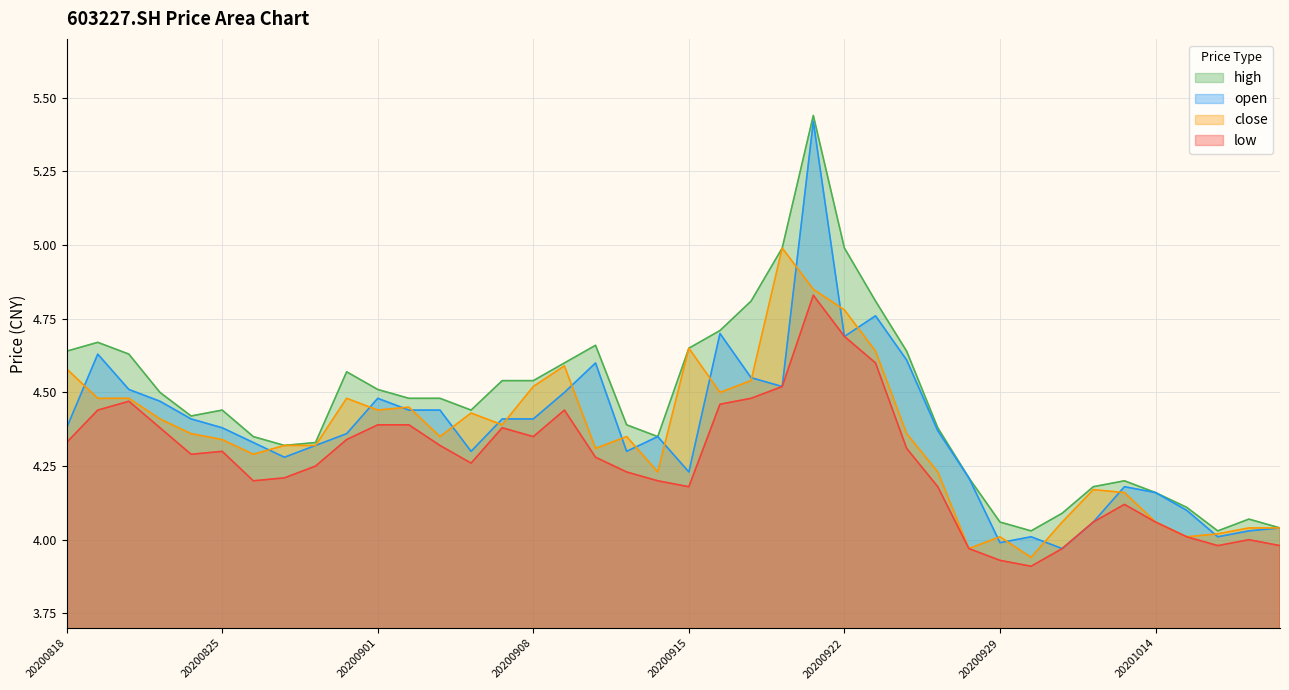

Where is close nearest to the value 4?

20200929